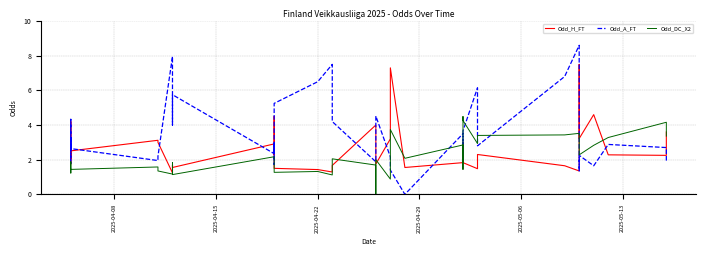

What is the sum of all Odd_DC_X2 values?

86.6